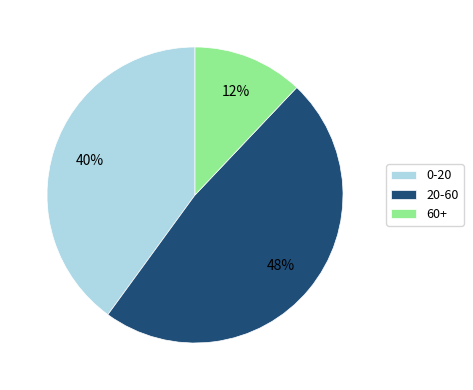

Is it true that 60+ is 20% of the pie?

False